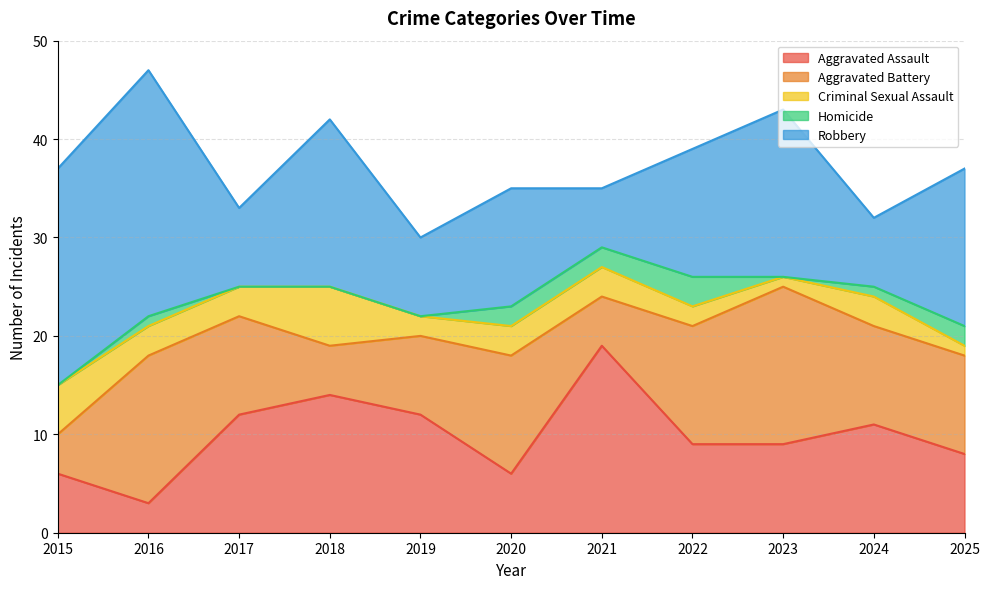

True or false: Criminal Sexual Assault has a value of 4 at 2021.

False